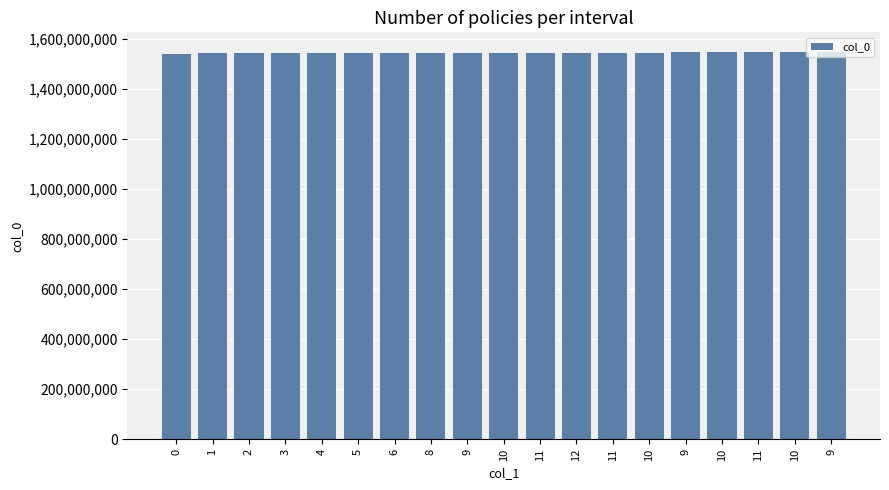

What is the label of the 18th bar from the right?

1